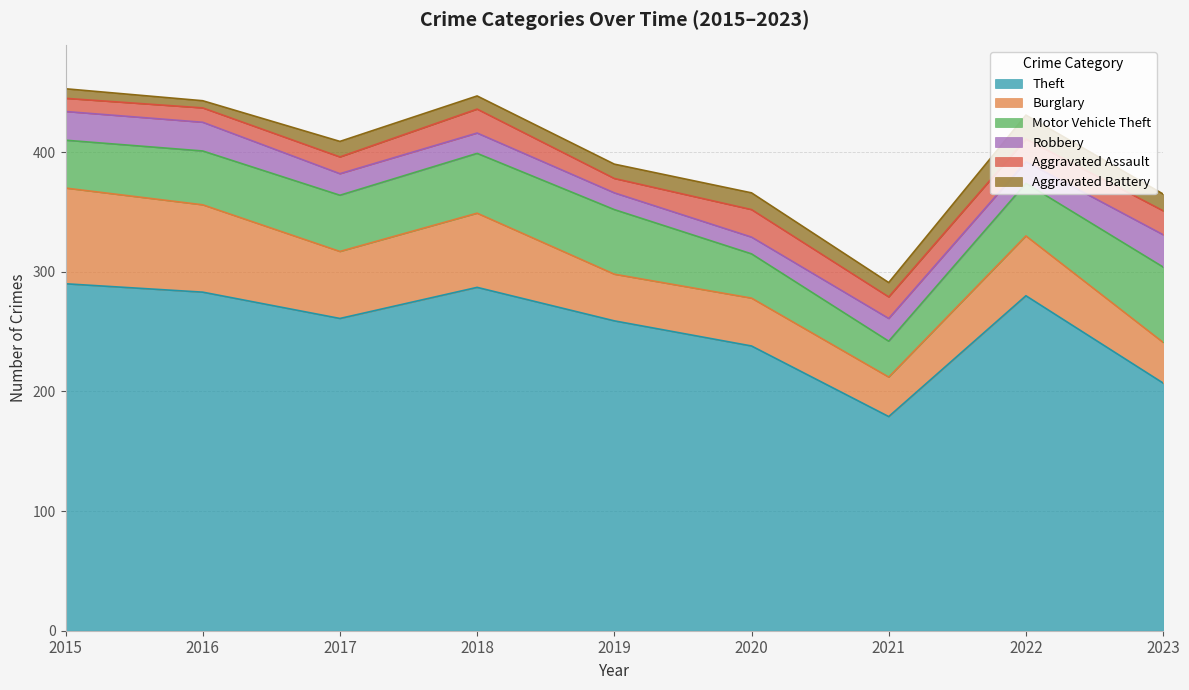

How many series are shown in this chart?

6